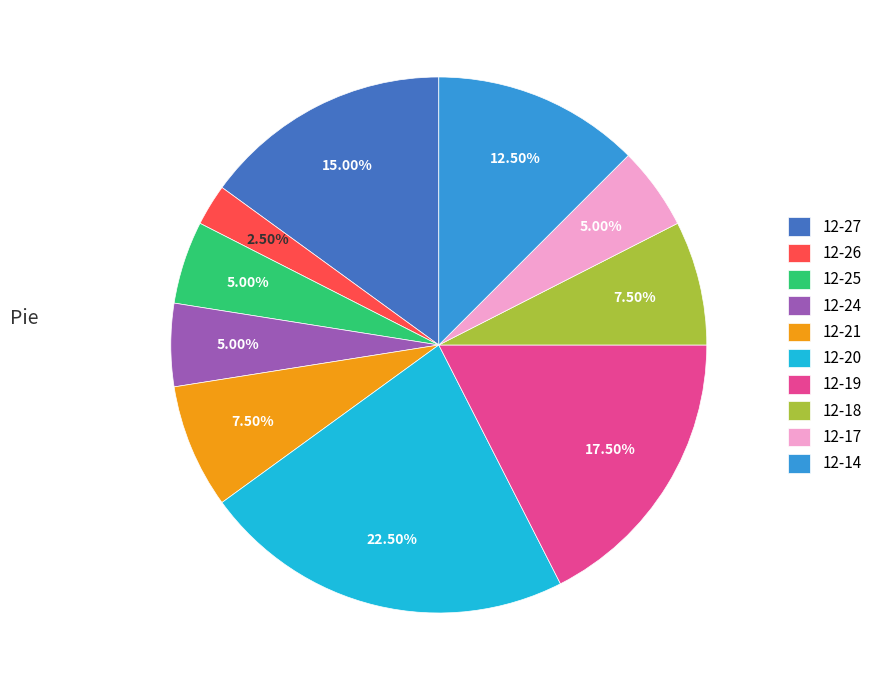

The 12-17 slice represents 1% of the pie. True or false?

False